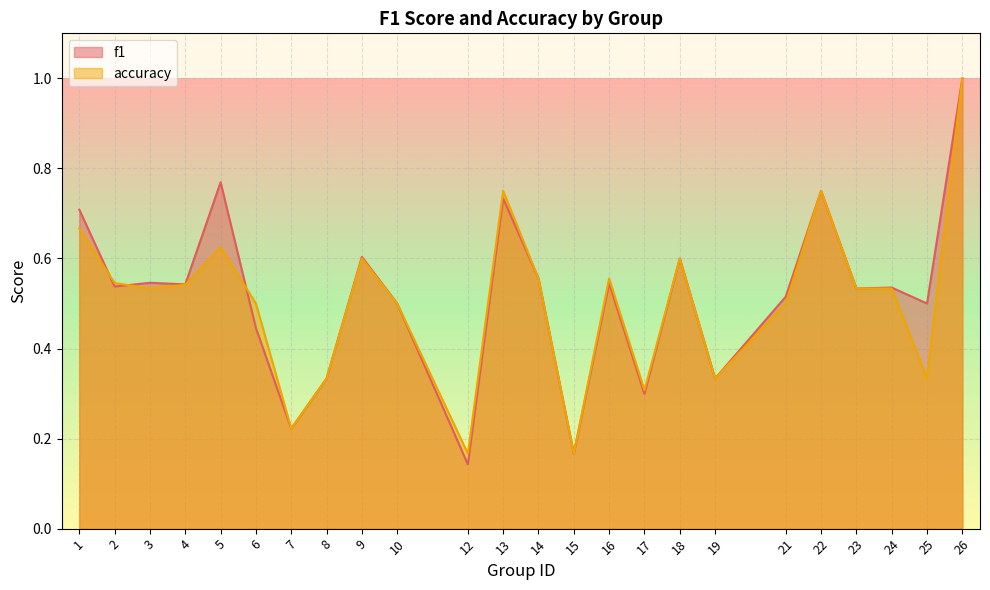

What is the difference between the second highest and minimum values in the accuracy series?

0.6